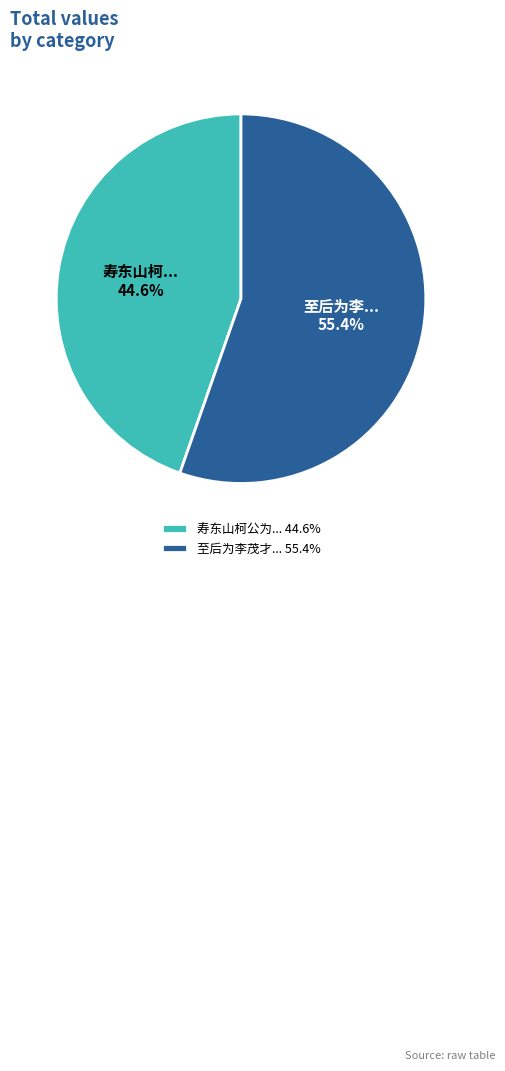

Is there a majority slice in this chart?

Yes